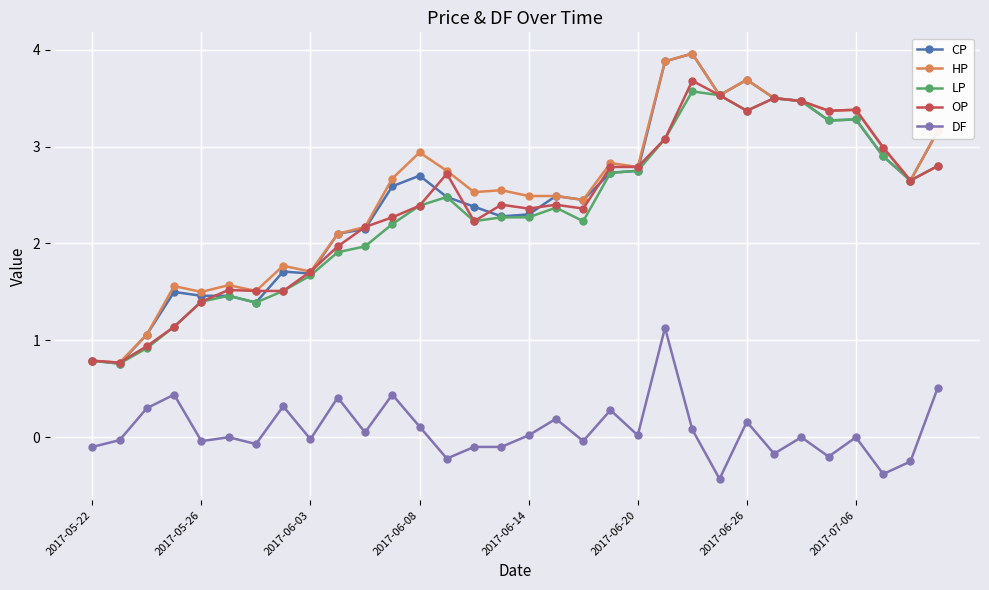

How many lines are shown in the chart?

5